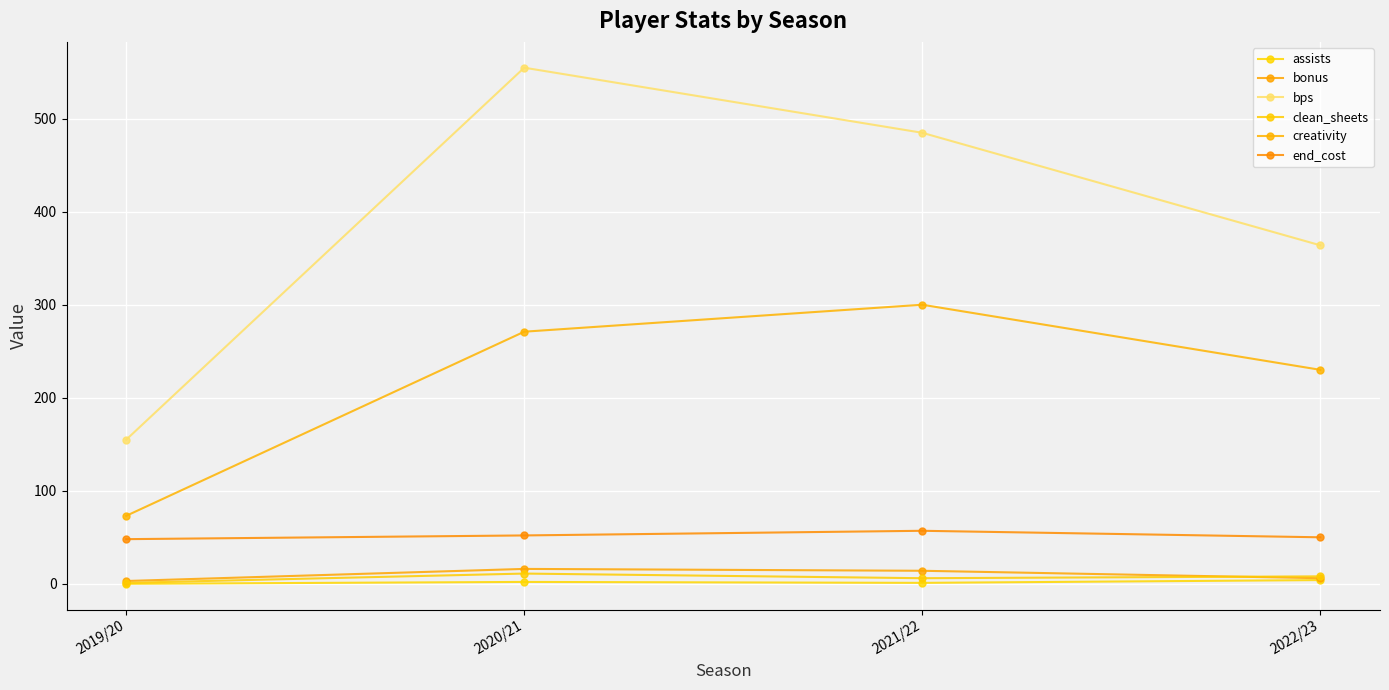

At 2020/21, list the series in order from largest to smallest.

bps, creativity, end_cost, bonus, clean_sheets, assists